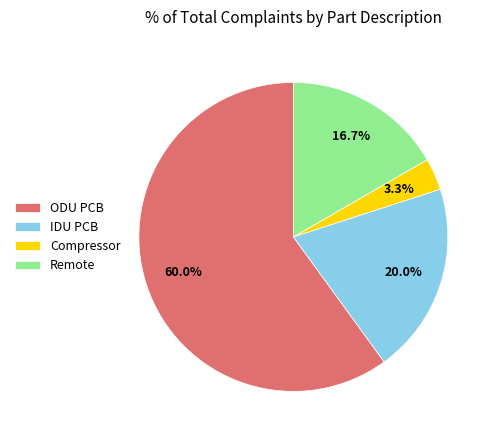

To the nearest percent, what is the difference between the largest and smallest slice percentages?

57%